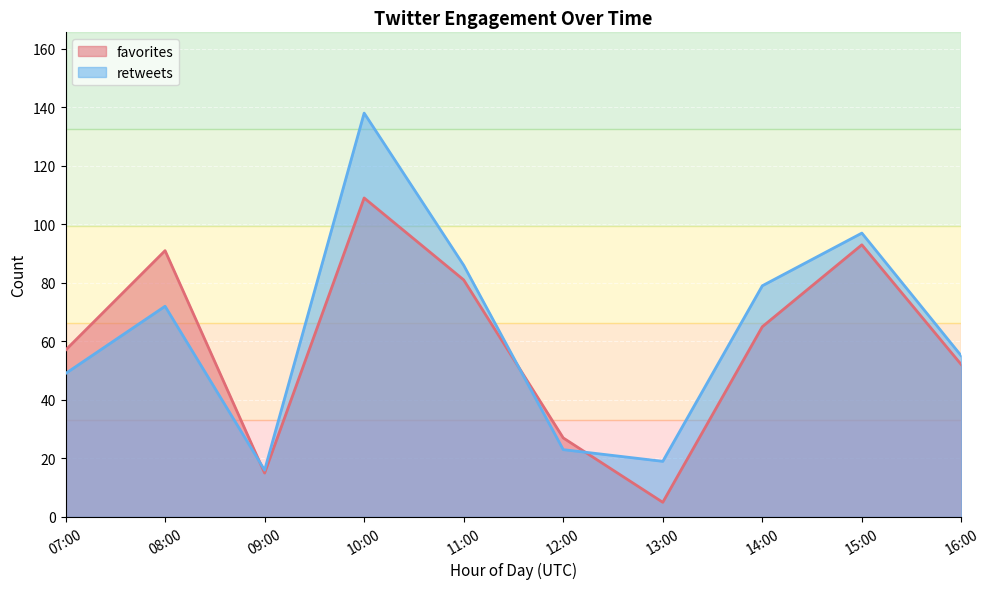

What position from the left is 12:00?

6